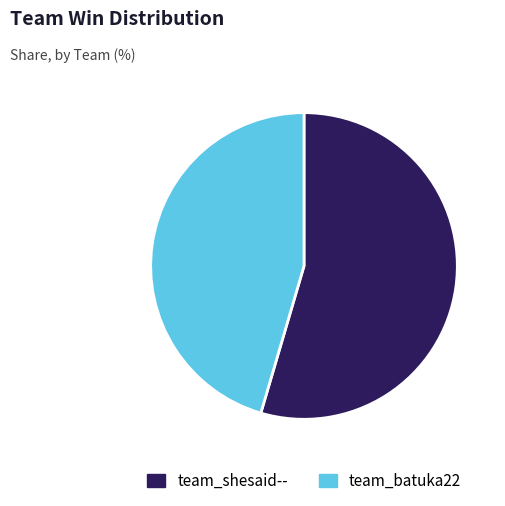

Which has a higher value, team_batuka22 or team_shesaid--?

team_shesaid--